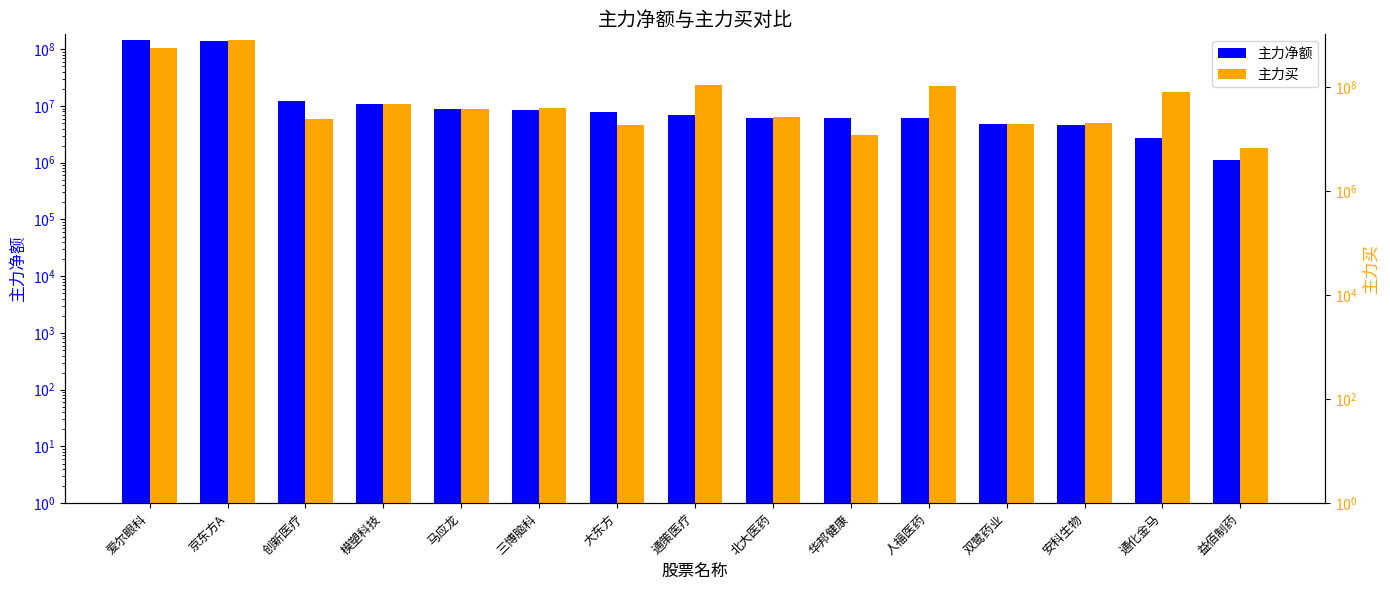

Reading right to left, transcribe all the data shown in this chart.

主力净额: 益佰制药=1134523	通化金马=2695312	安科生物=4651676	双鹭药业=4826945	人福医药=6071706	华邦健康=6072559	北大医药=6180161	通策医疗=6891234	大东方=7768829	三博脑科=8519534	马应龙=8784139	模塑科技=10620200	创新医疗=12252610	京东方A=140292119	爱尔眼科=143354149
主力买: 益佰制药=6795329	通化金马=81854923	安科生物=21086262	双鹭药业=20093751	人福医药=108903229	华邦健康=12083478	北大医药=27158837	通策医疗=110461107	大东方=18874562	三博脑科=40075650	马应龙=38581962	模塑科技=48135598	创新医疗=25217903	京东方A=828905429	爱尔眼科=580400349